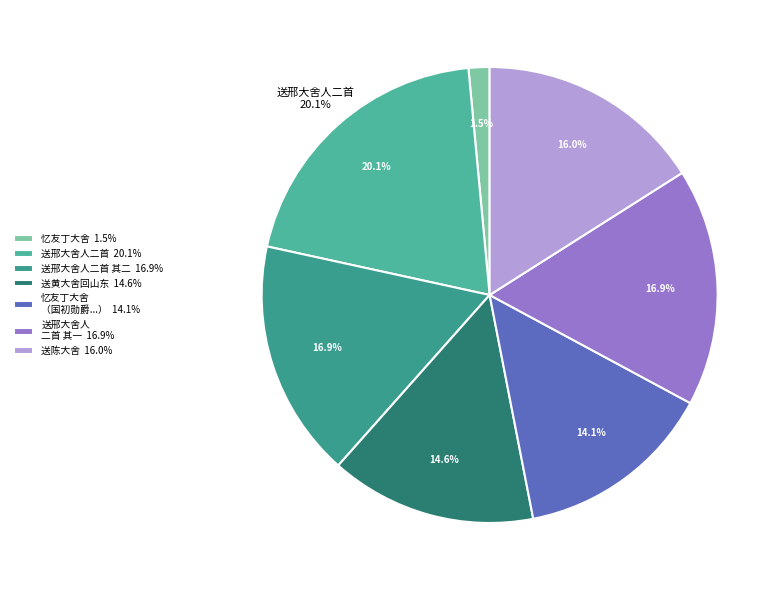

To the nearest percent, what percentage of the pie is 送邢大舍人二首 其二?

17%